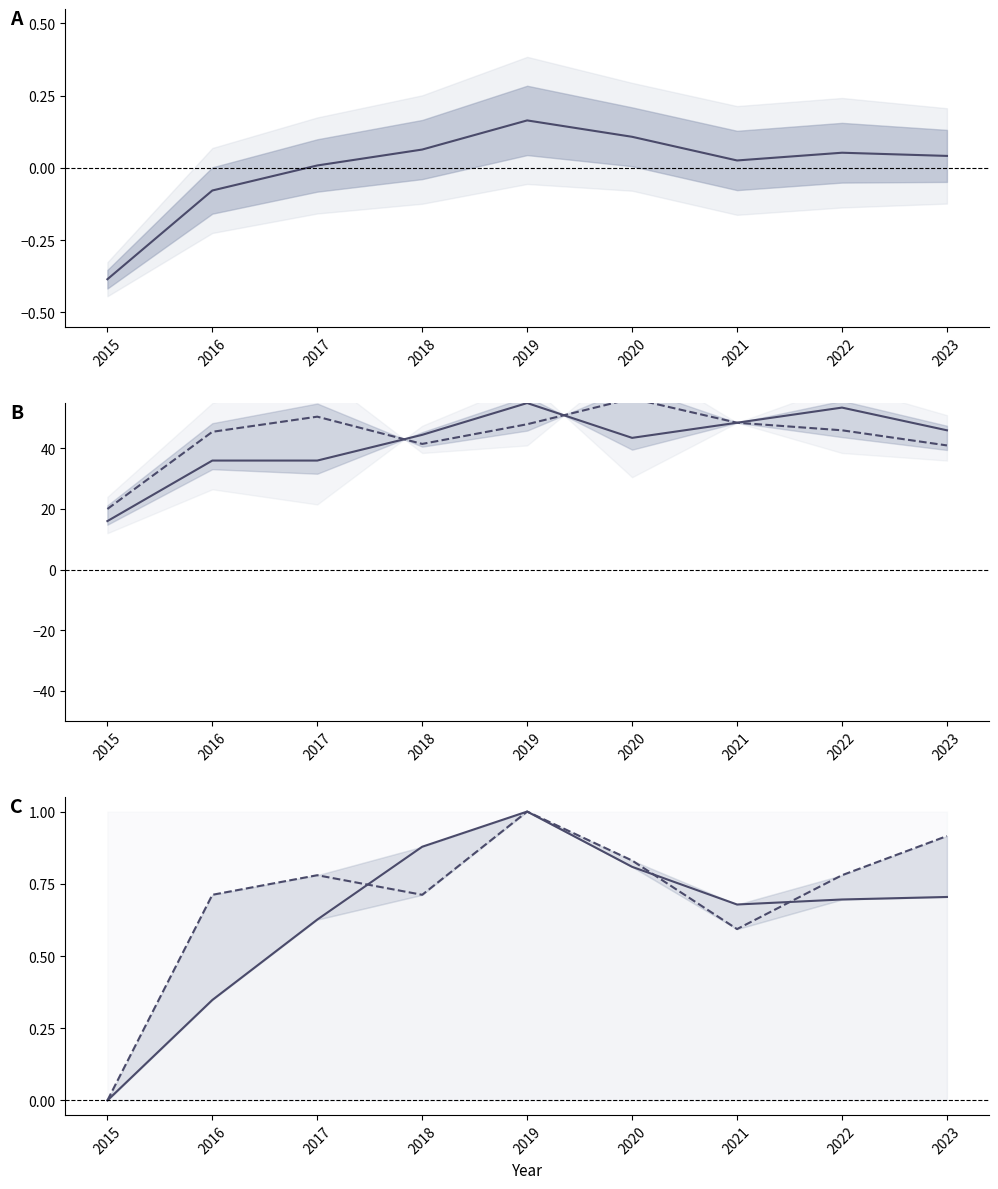

Reading left to right, what are all the values shown in this chart?

Mean trend: 2015=-0.4	2016=-0.1	2017=0.0	2018=0.1	2019=0.2	2020=0.1	2021=0.0	2022=0.1	2023=0.0
Austin: 2015=16.0	2016=36.0	2017=36.0	2018=44.5	2019=55.0	2020=43.5	2021=48.5	2022=53.5	2023=46.0
Englewood: 2015=20.0	2016=45.5	2017=50.5	2018=41.5	2019=48.0	2020=56.5	2021=48.5	2022=46.0	2023=41.0
Garfield Park: 2015=0.0	2016=0.3	2017=0.6	2018=0.9	2019=1.0	2020=0.8	2021=0.7	2022=0.7	2023=0.7
Grand Crossing: 2015=0.0	2016=0.7	2017=0.8	2018=0.7	2019=1.0	2020=0.8	2021=0.6	2022=0.8	2023=0.9